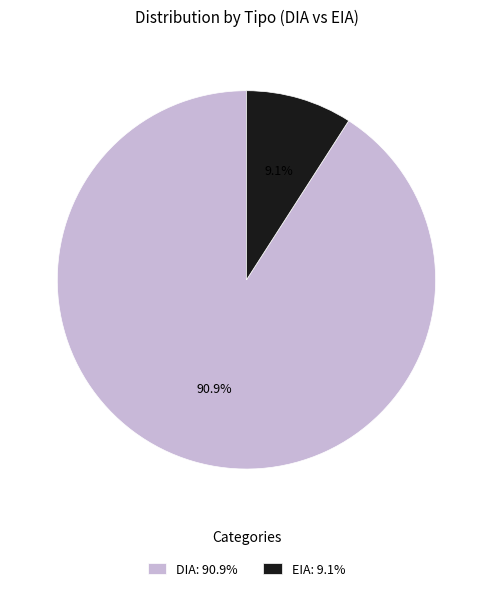

To the nearest percent, what percentage of the pie is EIA?

9%